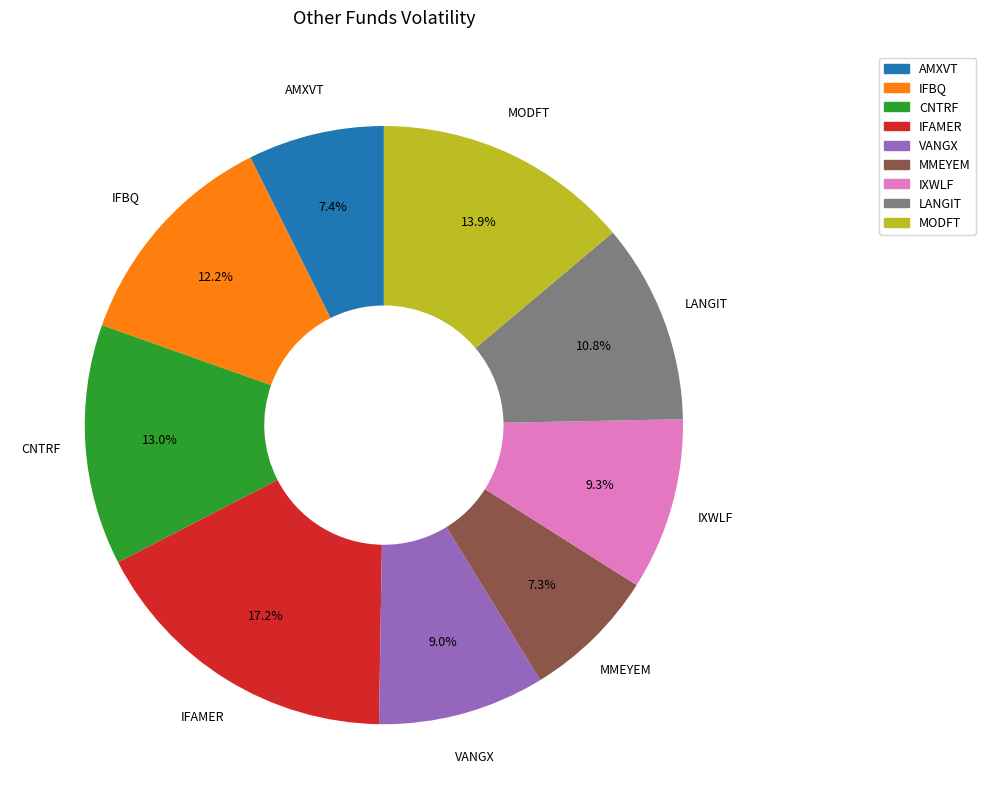

Is it true that LANGIT is 11% of the pie?

True